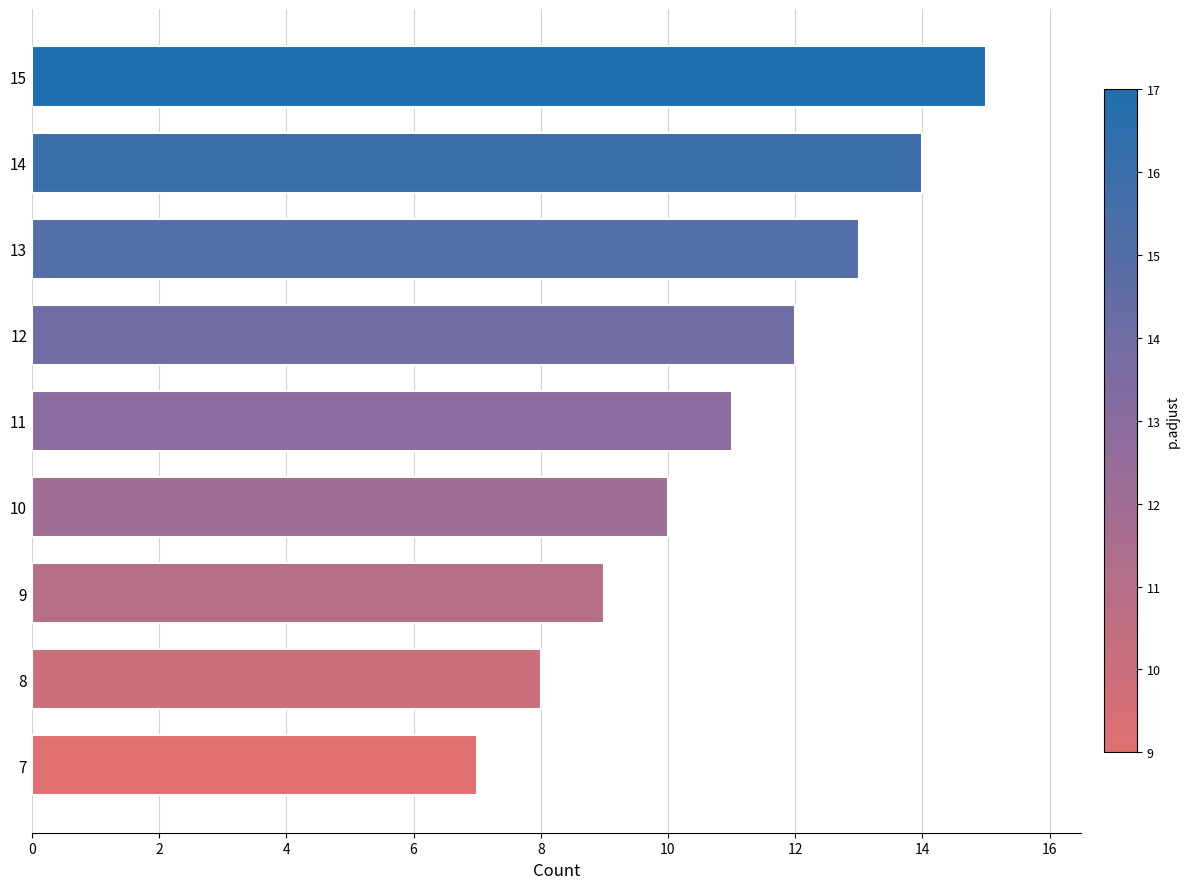

What is the approximate value at 8?

8